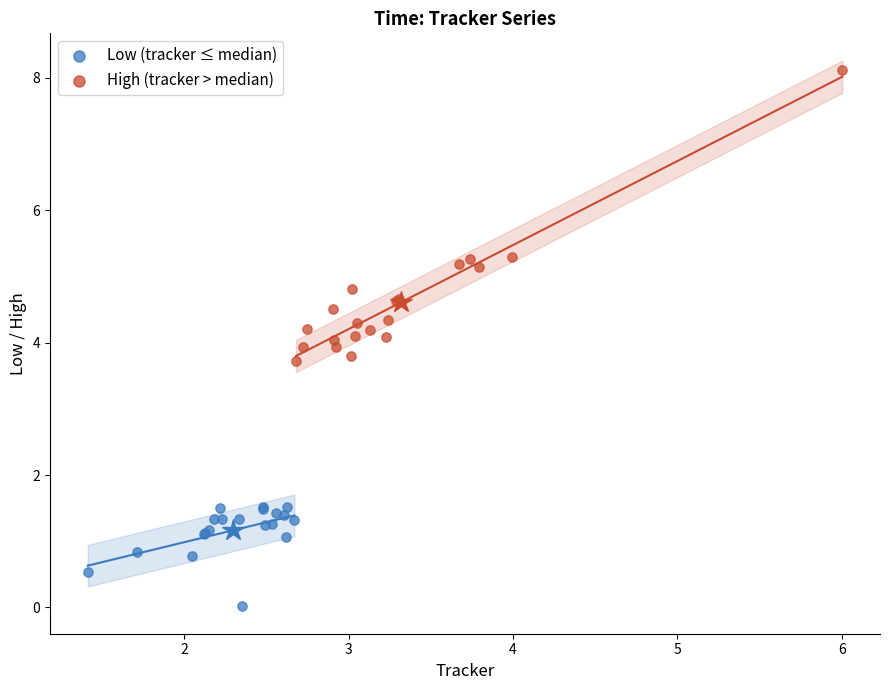

Which series has the widest spread of Y values?

High (tracker > median)